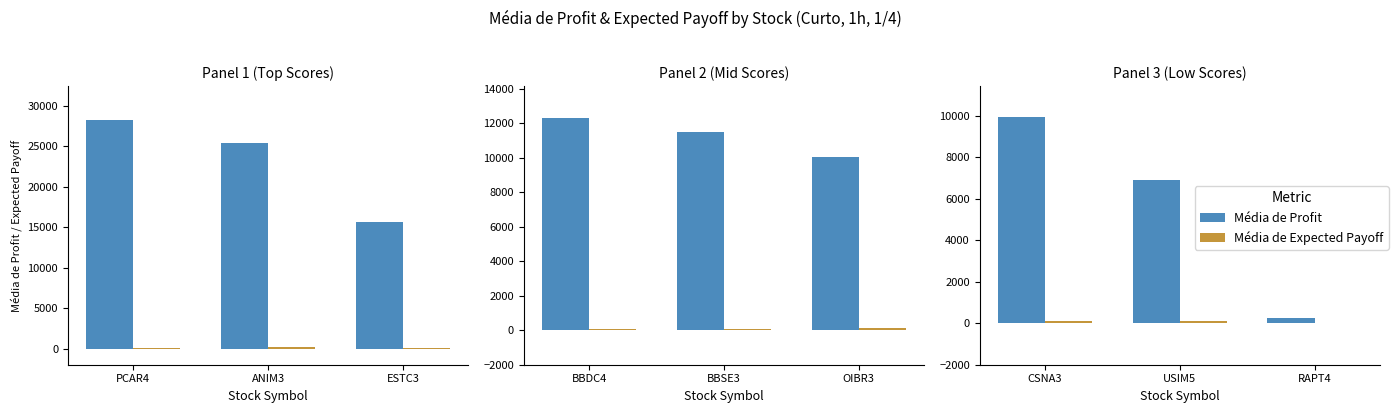

What is the label of the 1st bar from the left?

CSNA3